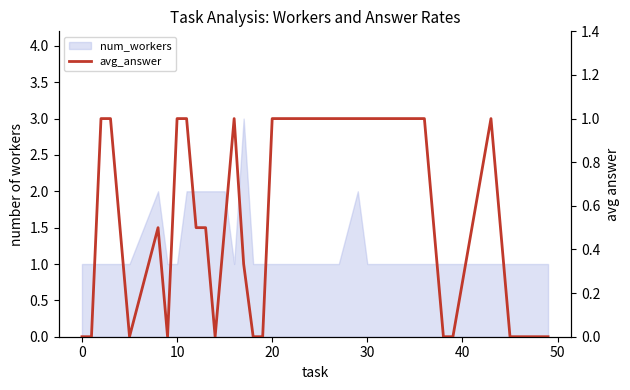

How many points are higher than both their immediate neighbors (excluding endpoints)?

3